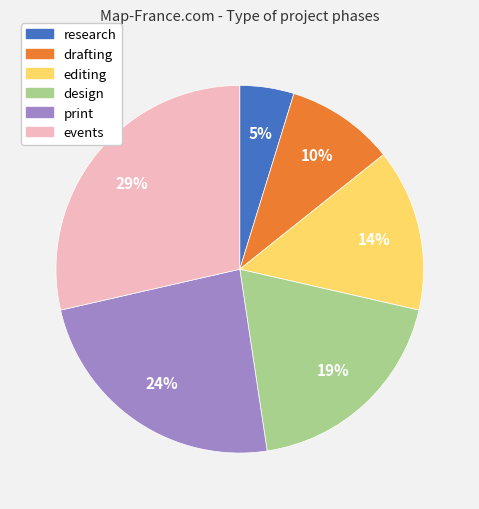

Between events and research, which is larger?

events